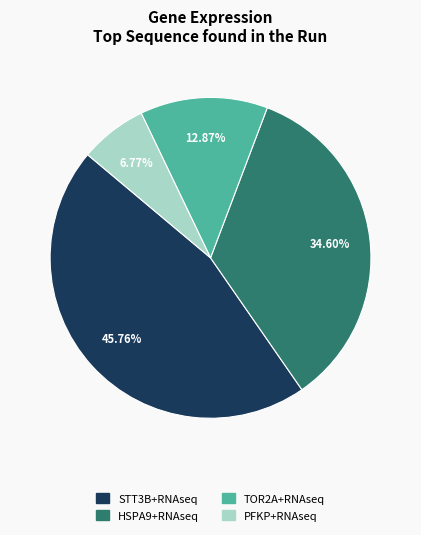

Is it true that STT3B+RNAseq is 46% of the pie?

True